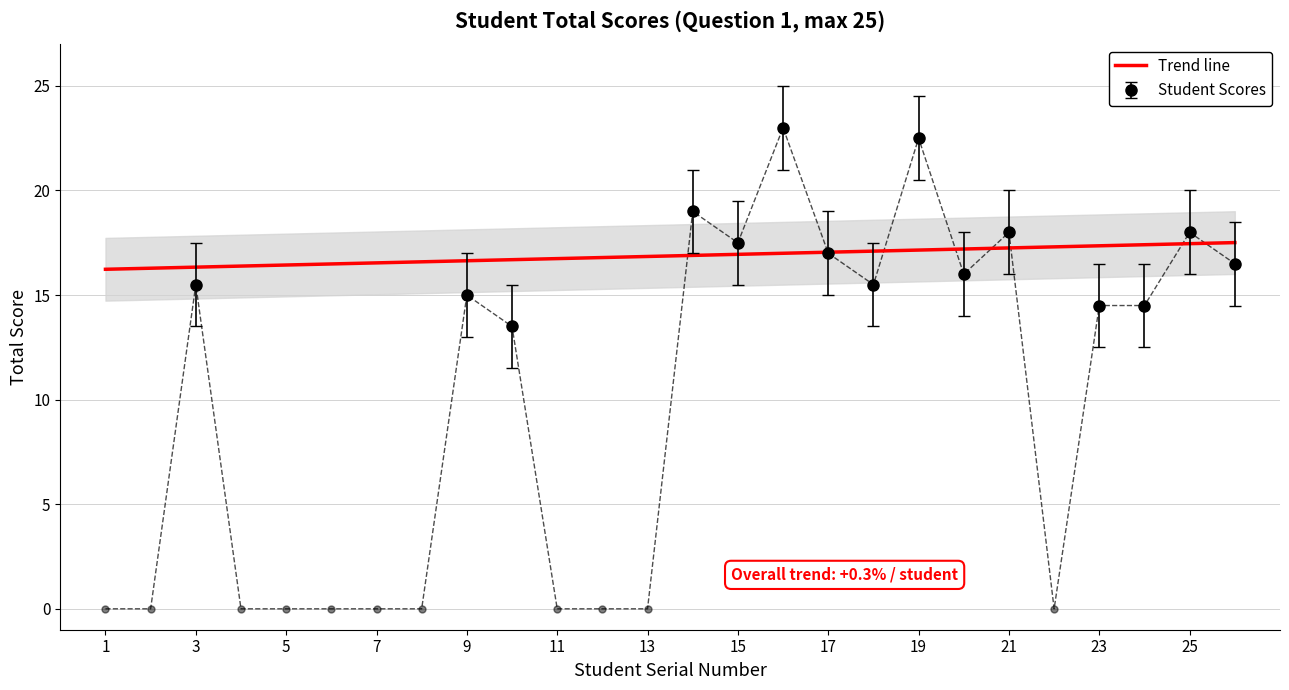

True or false: the data shows 0.0 at 2.

True